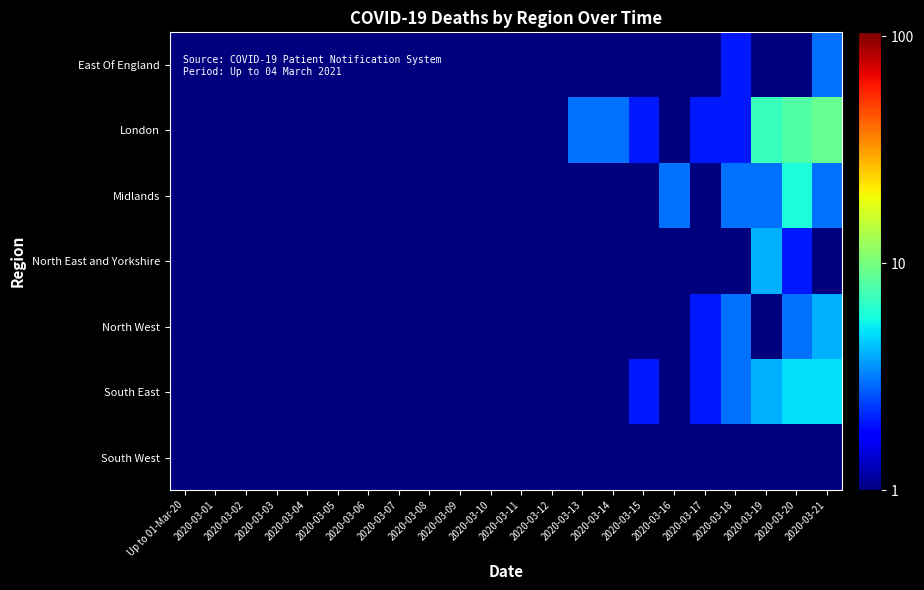

Count the number of data series in this chart.

7